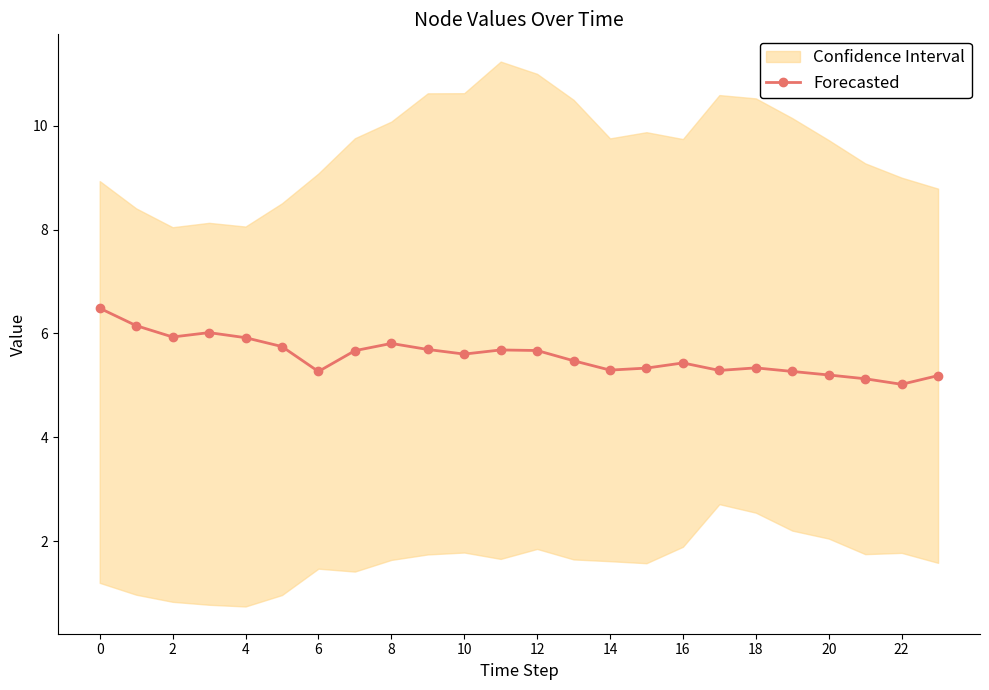

What is the lowest value of the Forecasted series?

5.0